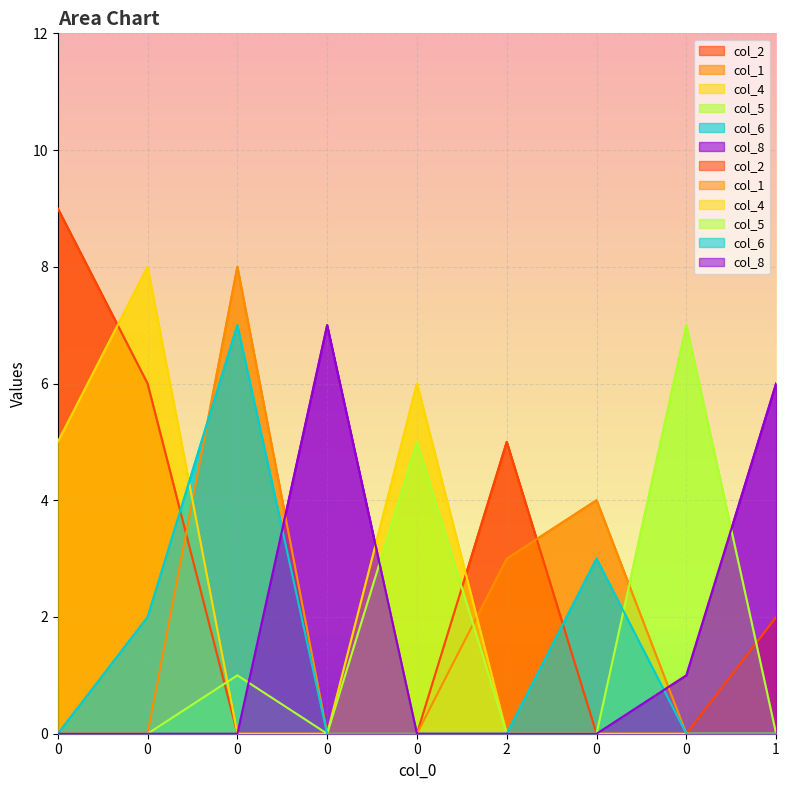

List the labels in order of col_4 value, largest first.

0, 0, 0, 0, 0, 2, 0, 0, 1